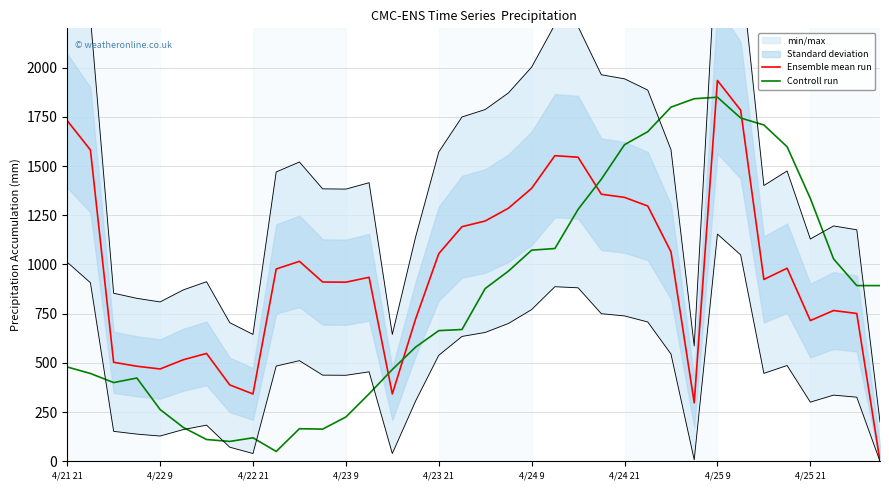

Which series ends up on top after the final intersection of Ensemble mean run and Controll run?

Controll run